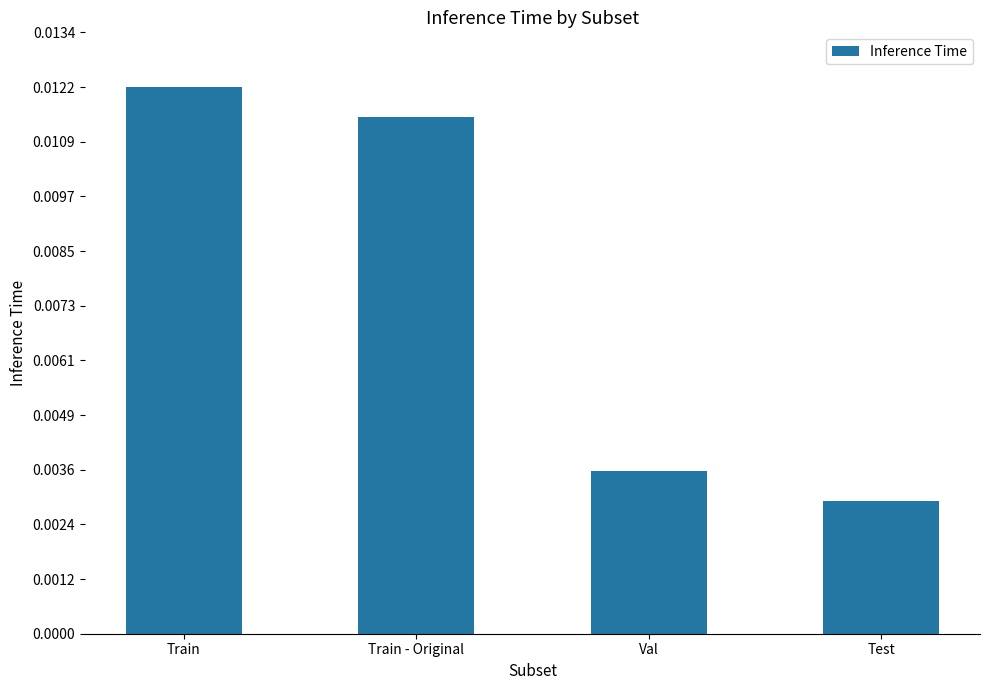

Rank the categories by value from lowest to highest.

Test, Val, Train - Original, Train